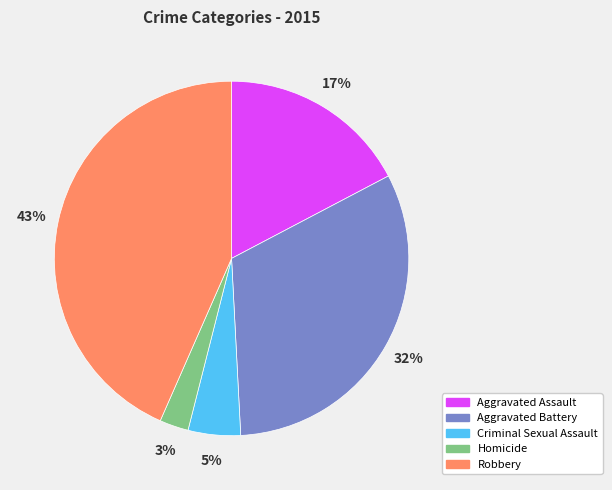

What is the ratio of the value at Aggravated Assault to the value at Aggravated Battery?

0.5